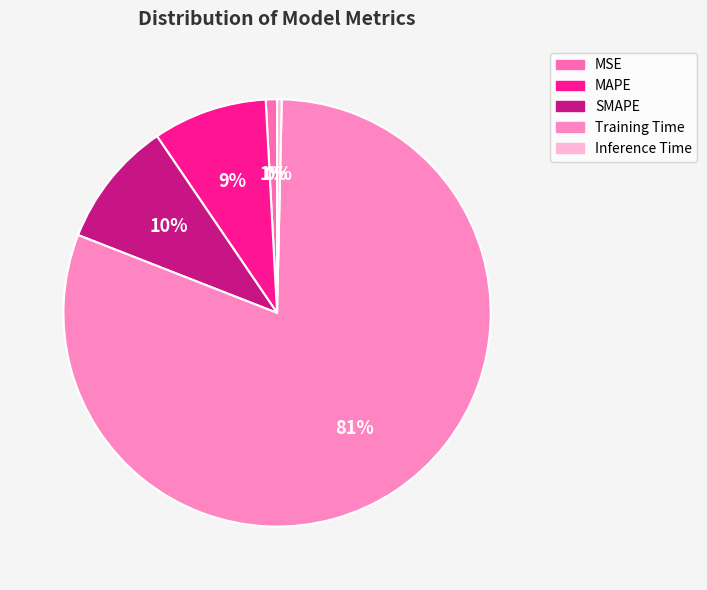

Is there a majority slice in this chart?

Yes